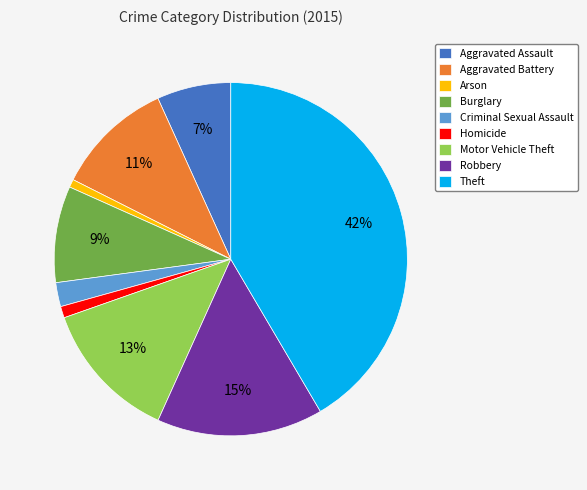

Combined, do Arson and Robbery account for over 50%?

No